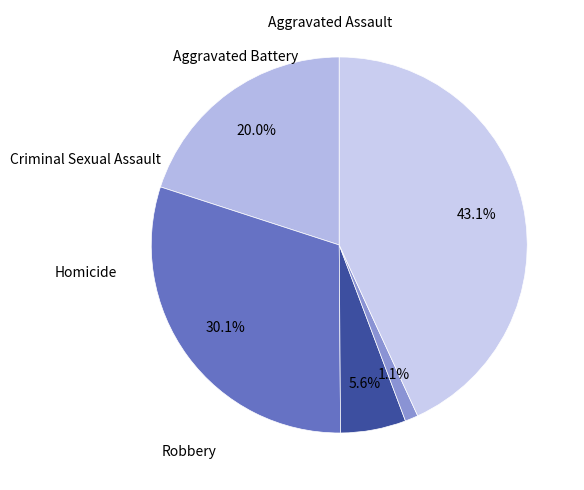

To the nearest percent, what is the difference between the Aggravated Battery and Robbery slice percentages?

13%